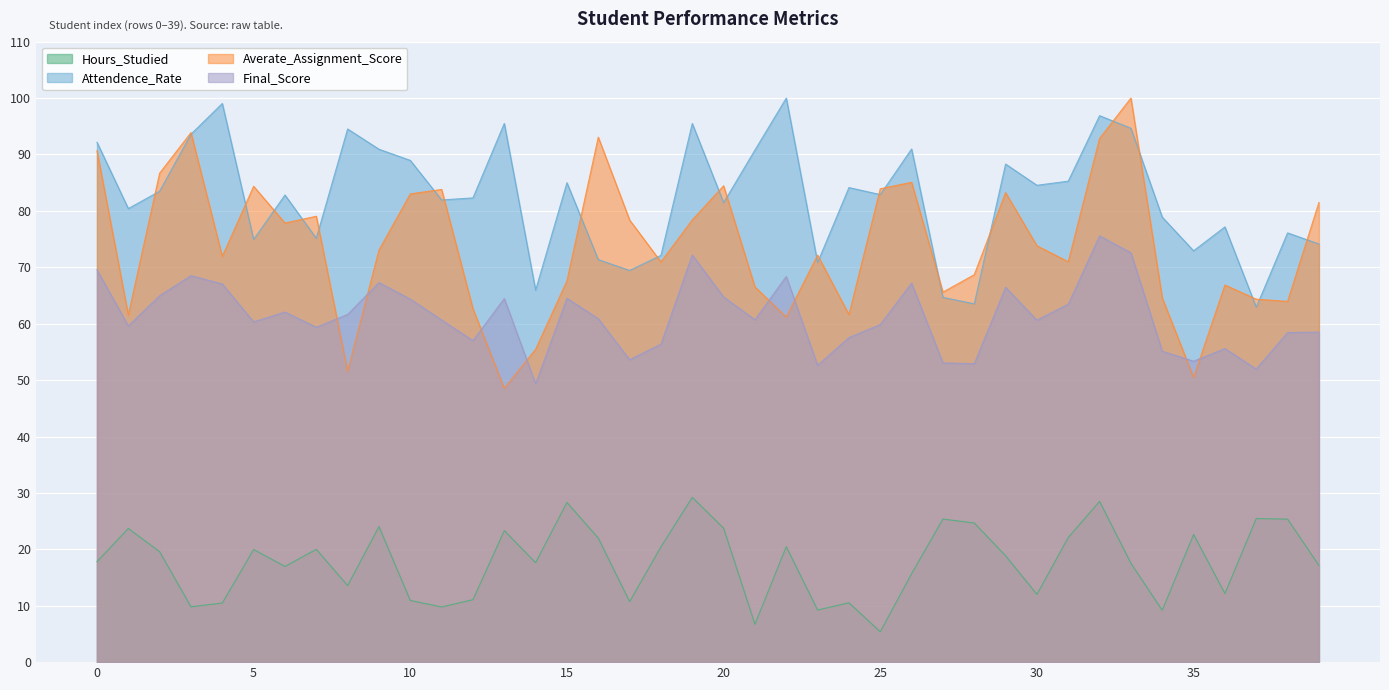

Rank the categories by Attendence_Rate value from highest to lowest.

22, 4, 32, 13, 19, 33, 8, 3, 0, 26, 9, 21, 10, 29, 31, 15, 30, 24, 2, 25, 6, 12, 11, 20, 1, 34, 36, 38, 7, 5, 39, 35, 18, 16, 23, 17, 14, 27, 28, 37